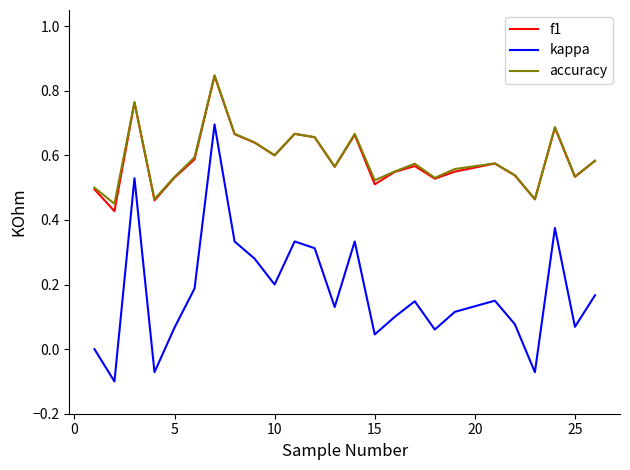

True or false: kappa and f1 cross at least once.

False